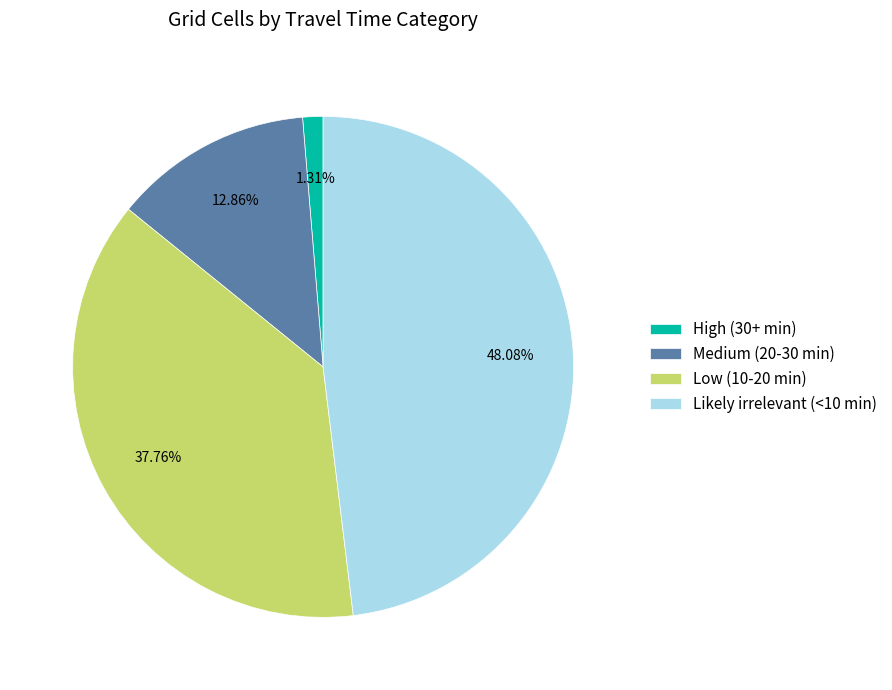

What is the total percentage of High (30+ min) and Medium (20-30 min)?

14.2%